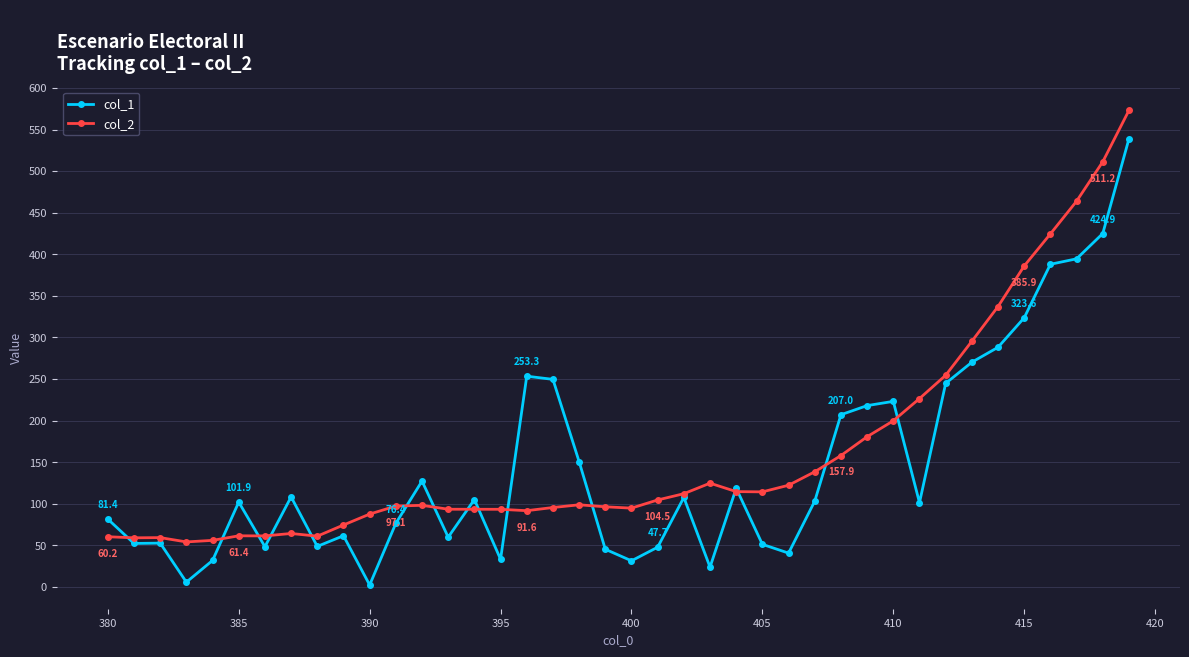

True or false: col_1 and col_2 intersect in this chart.

True